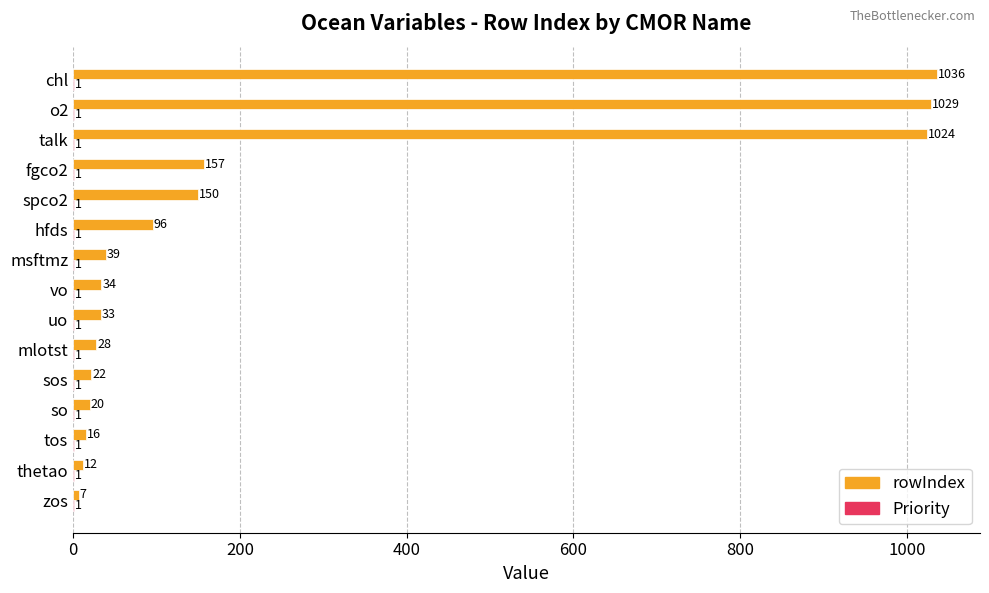

Which label corresponds to the largest value in the chart?

chl